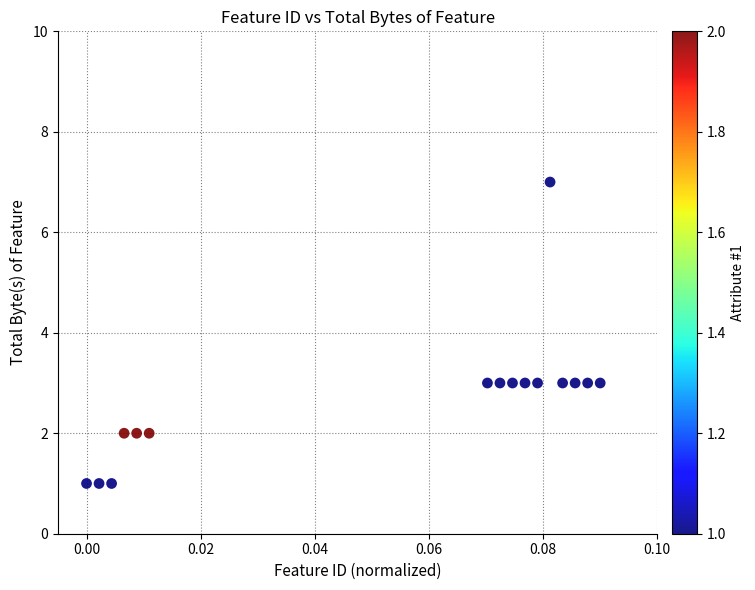

What is the range of Y values (max minus min)?

6